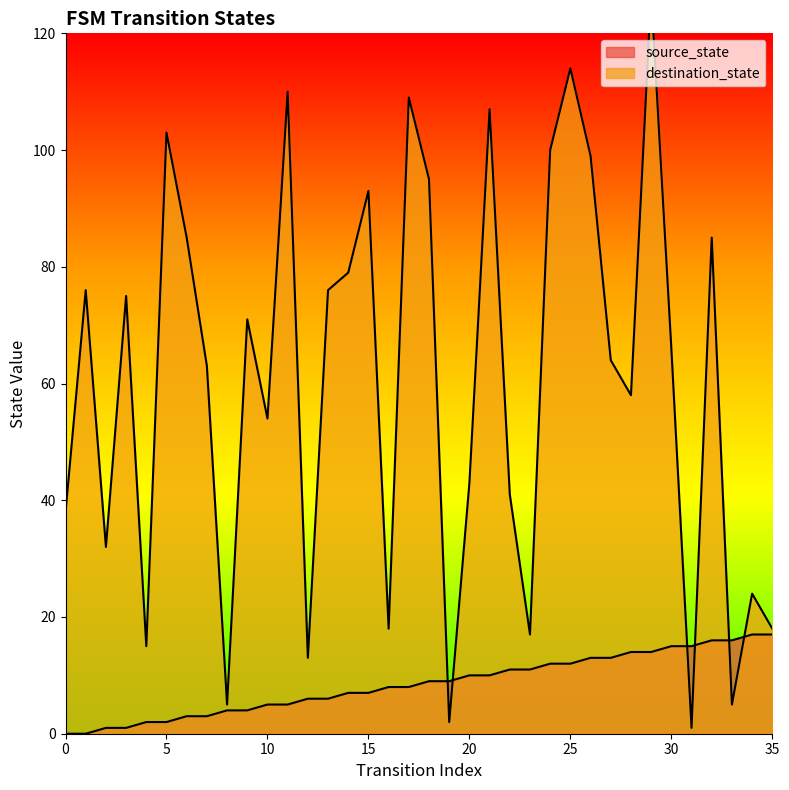

At which category does the chart reach its peak across all series?

29